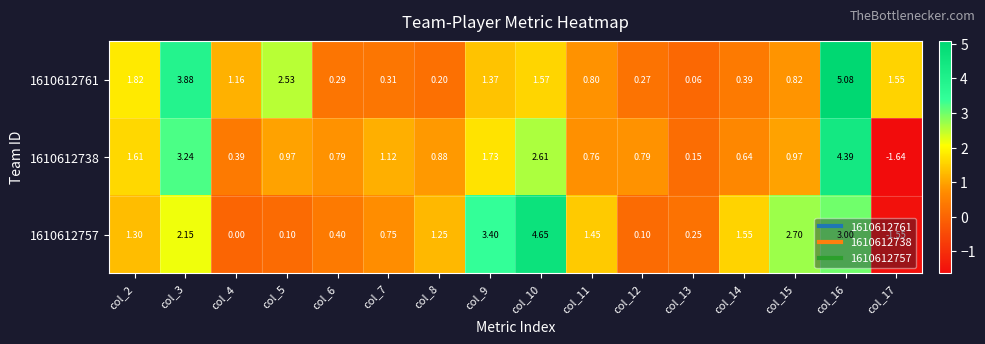

Which category has the lowest value across all series?

col_17